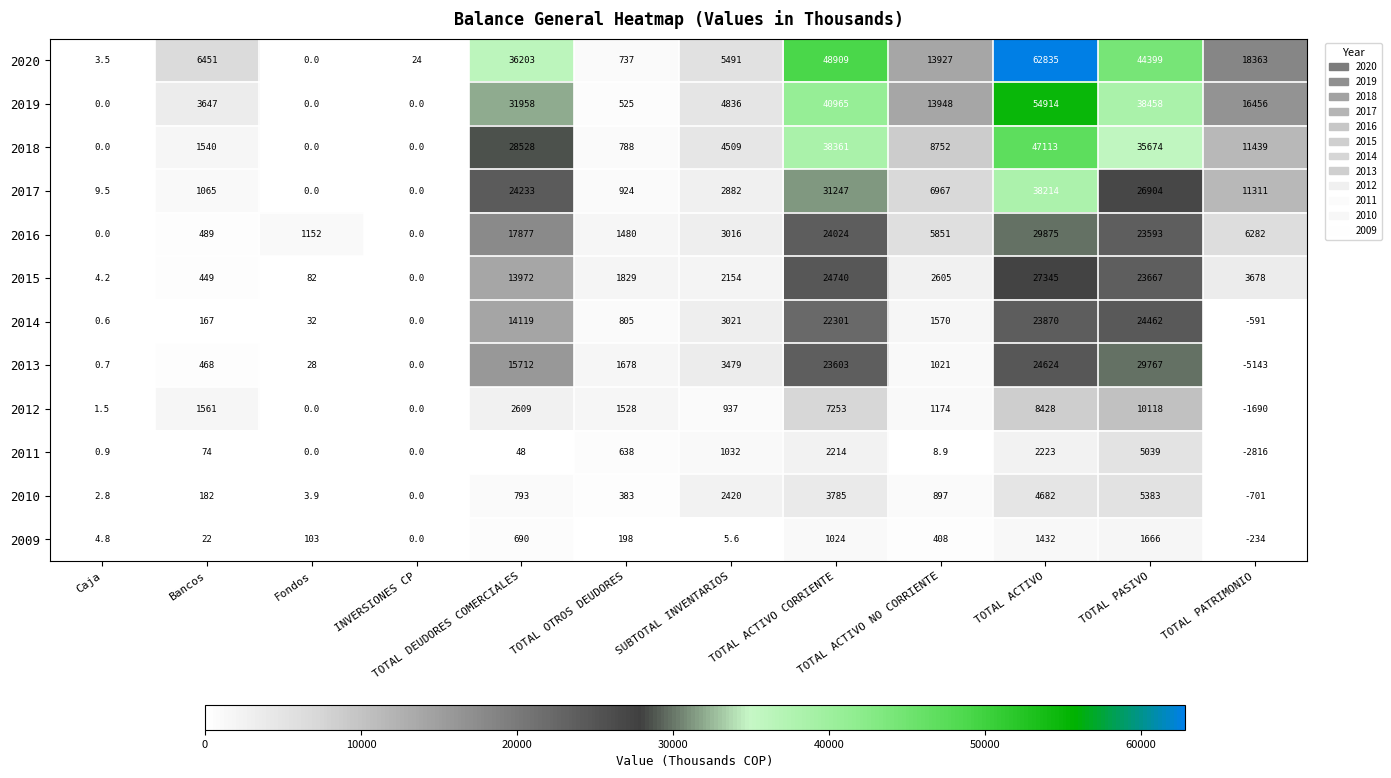

What is the total value across all series at TOTAL DEUDORES COMERCIALES?

186742.0